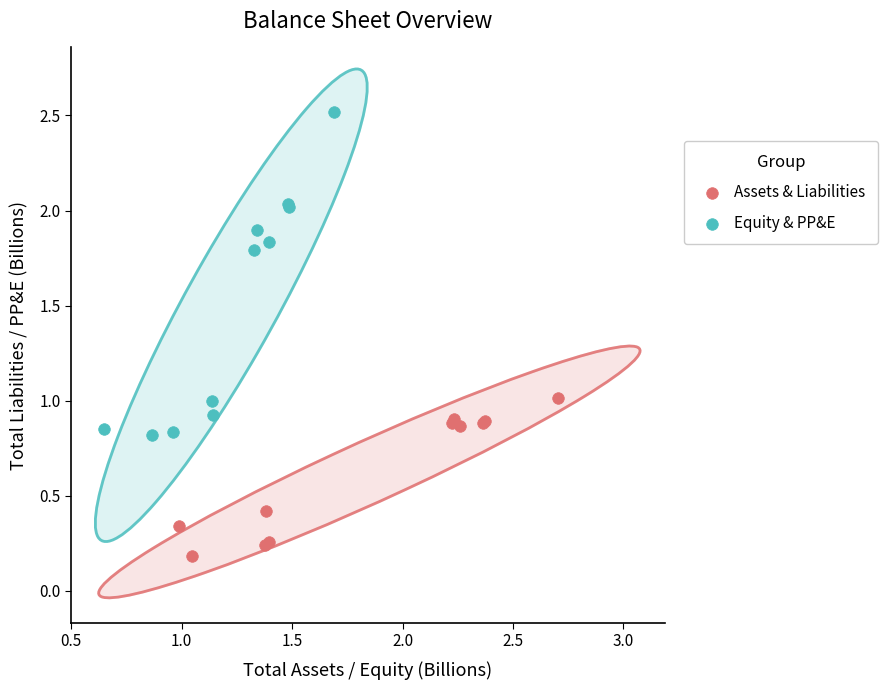

What are all the series names shown in the legend?

Assets & Liabilities, Equity & PP&E